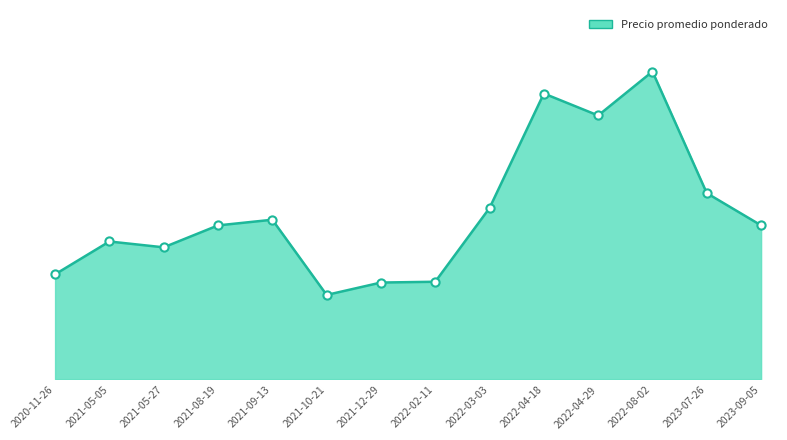

What is the change in value from 2021-12-29 to 2023-09-05?

+1301